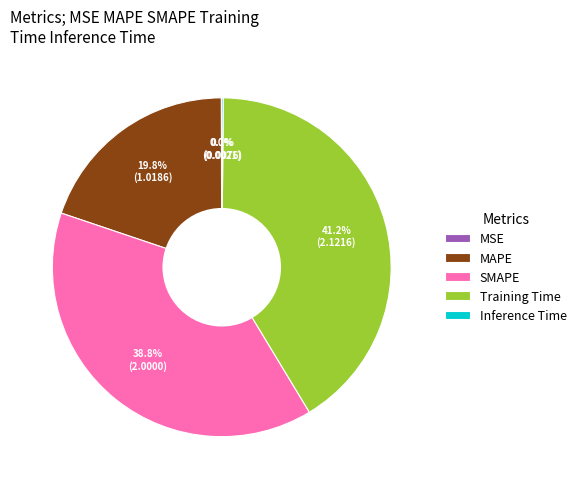

Which category has the biggest portion of the pie?

Training Time